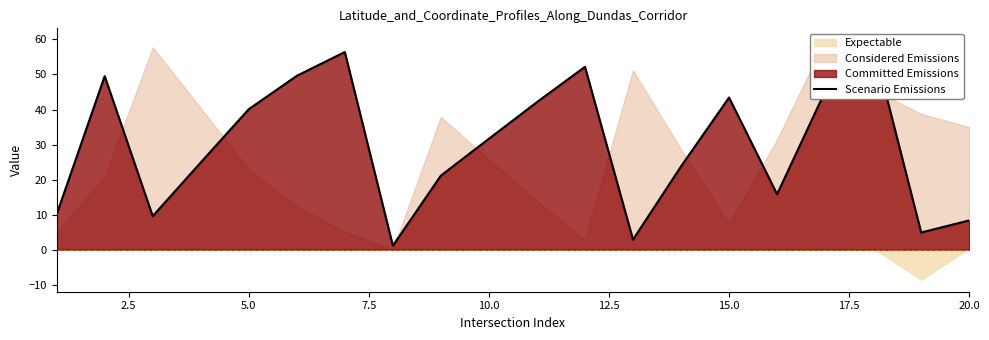

What is the maximum value shown in the chart?

58.7